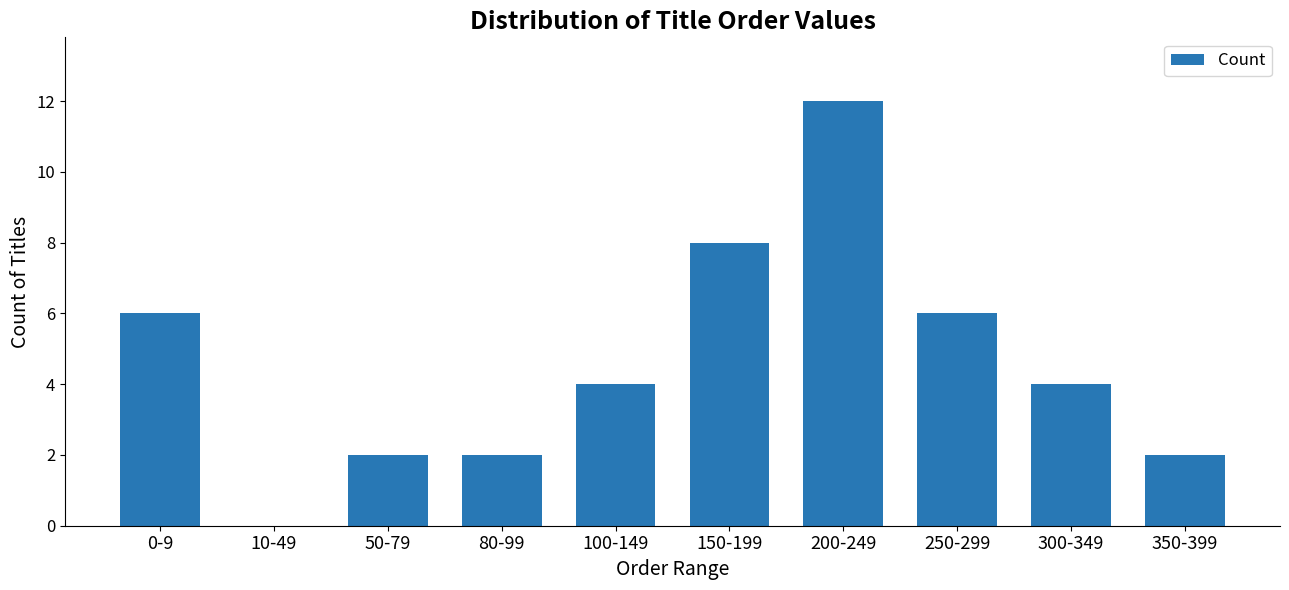

What is the average value?

5